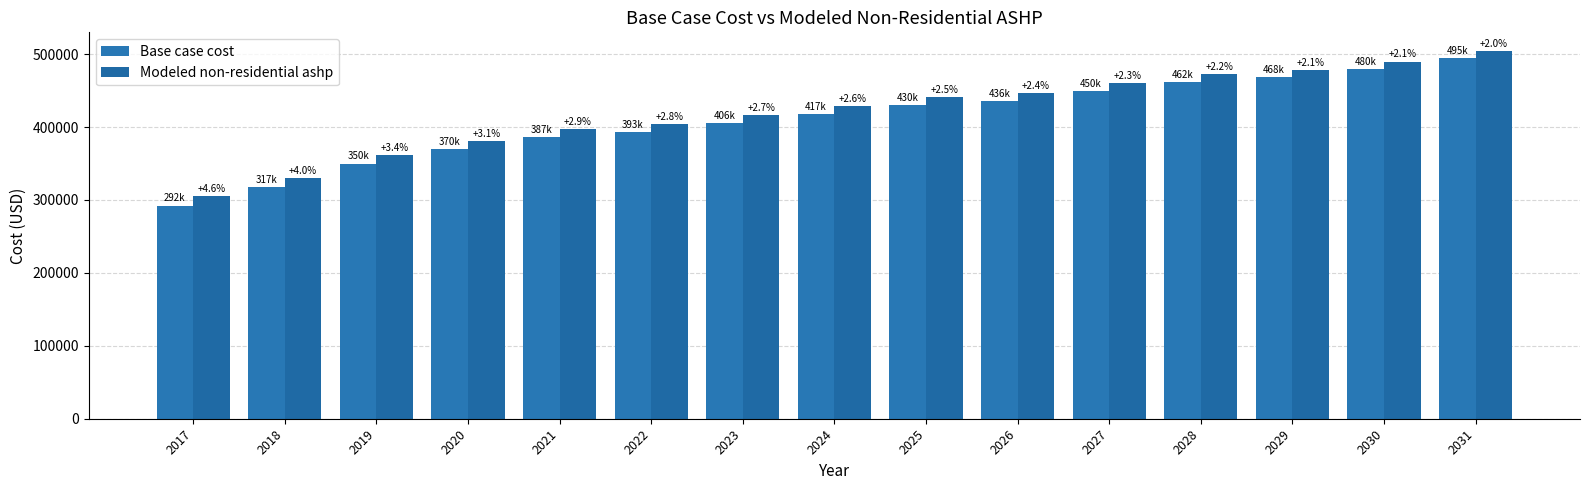

The Base case cost series shows 432547.0 at 2017. True or false?

False